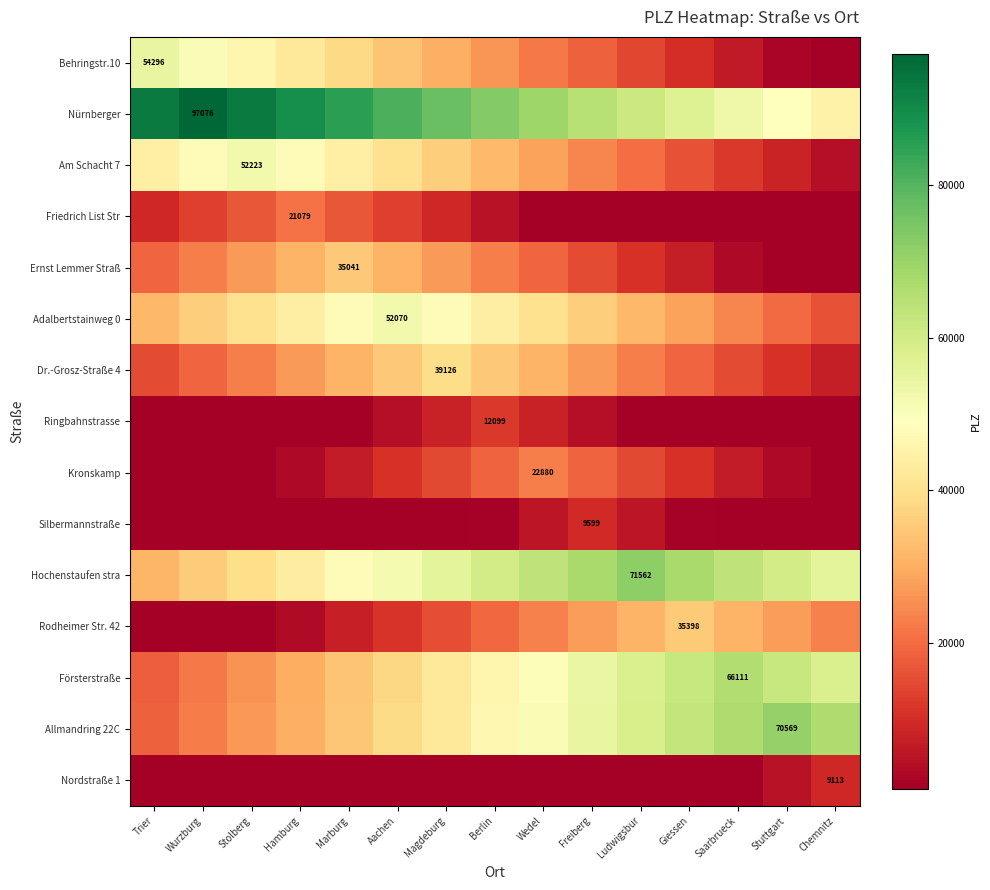

The Dr.-Grosz-Straße 4 series shows 65645 at Magdeburg. True or false?

False